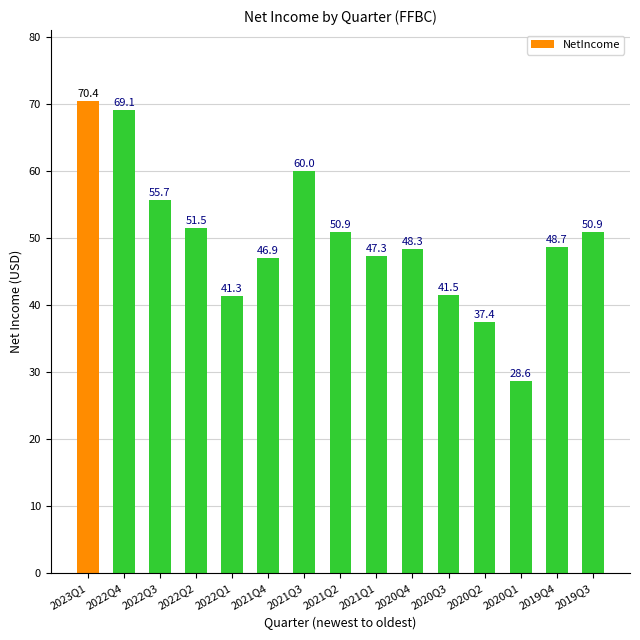

At which label does the data first exceed 48?

2023Q1